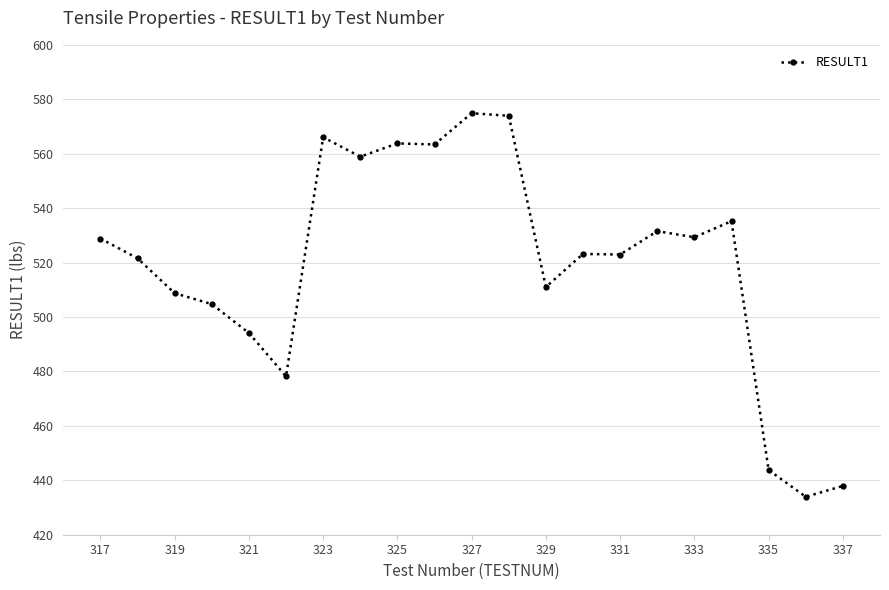

What is the minimum value shown in the chart?

433.9